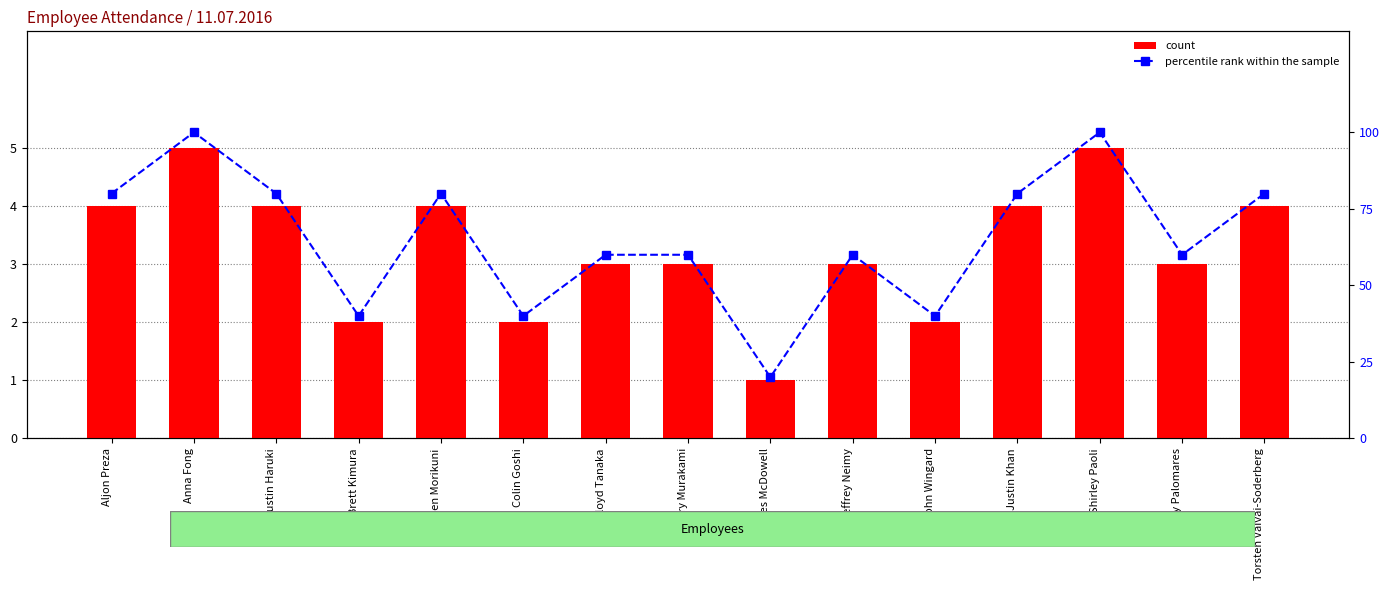

At how many categories does at least one series exceed 13?

15